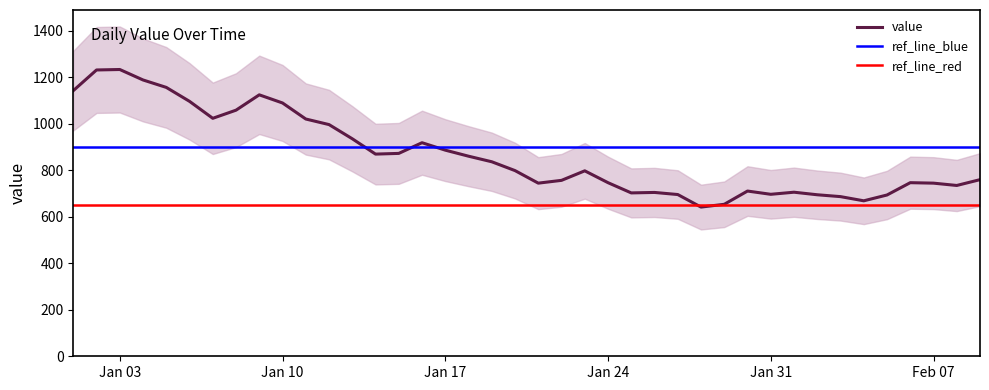

True or false: the data shows 919 at 2023-01-16.

True